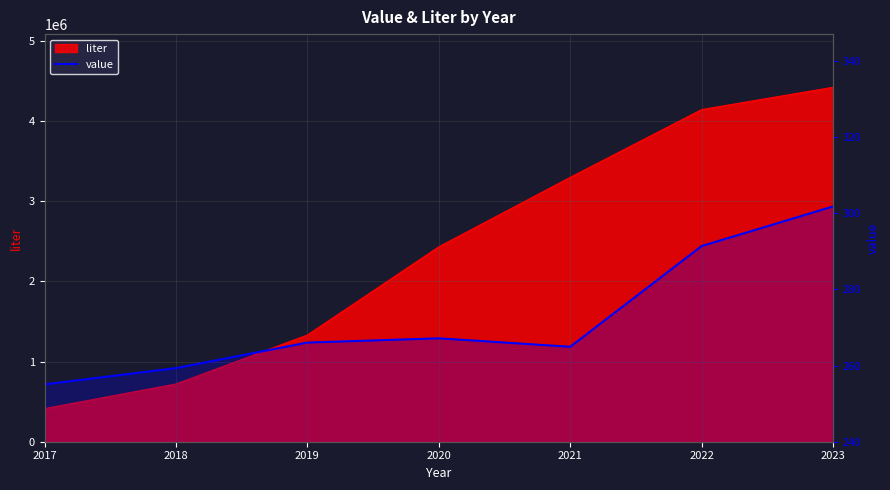

What is the value of the 5th point from the left?

264.9